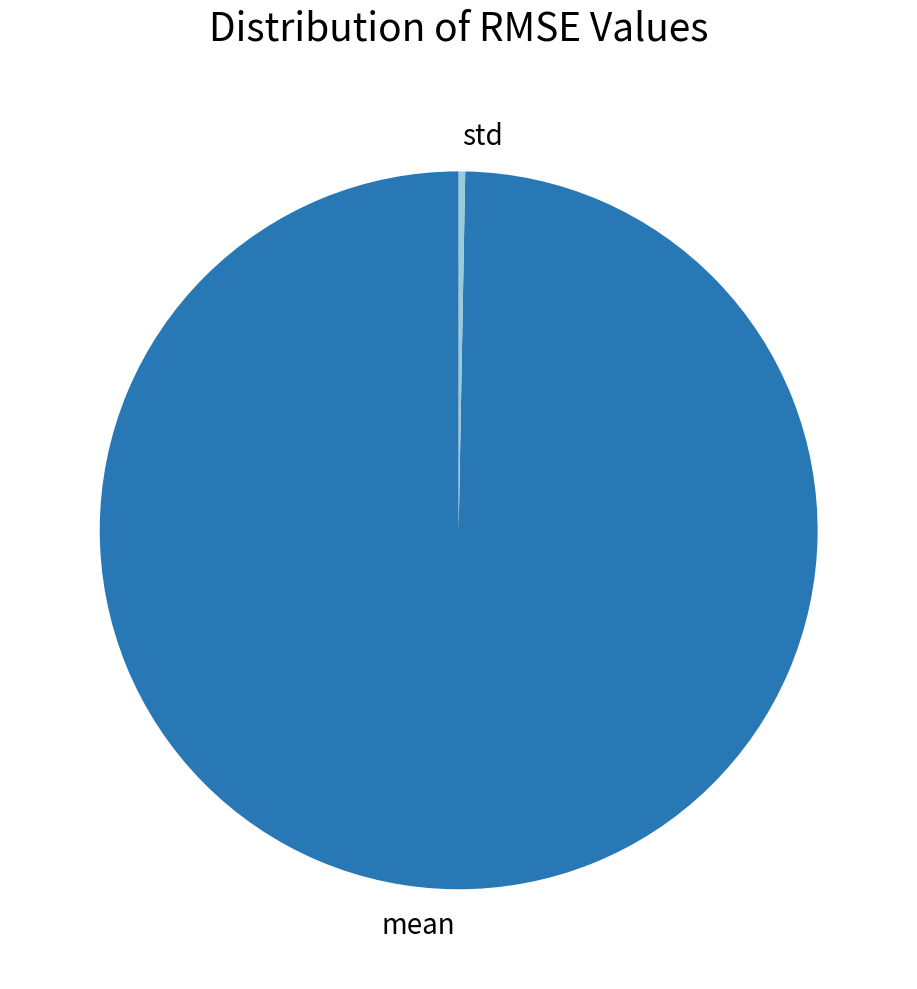

Does std account for over 50% of the chart?

No